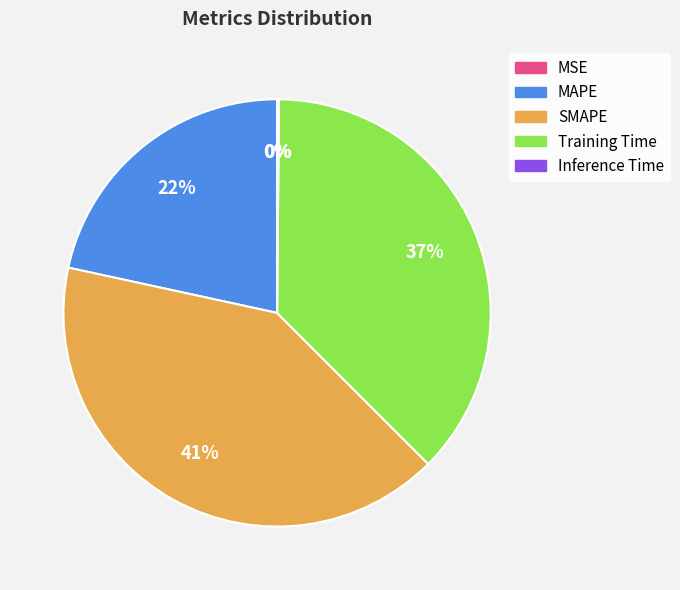

The SMAPE slice represents 53% of the pie. True or false?

False